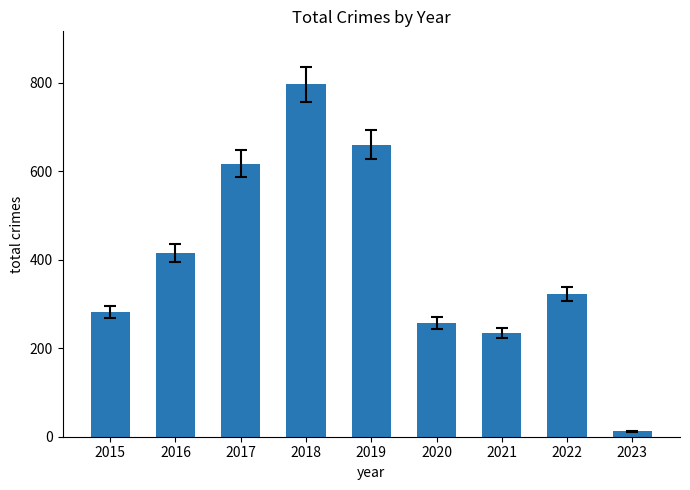

The value at 2018 is 1207. True or false?

False